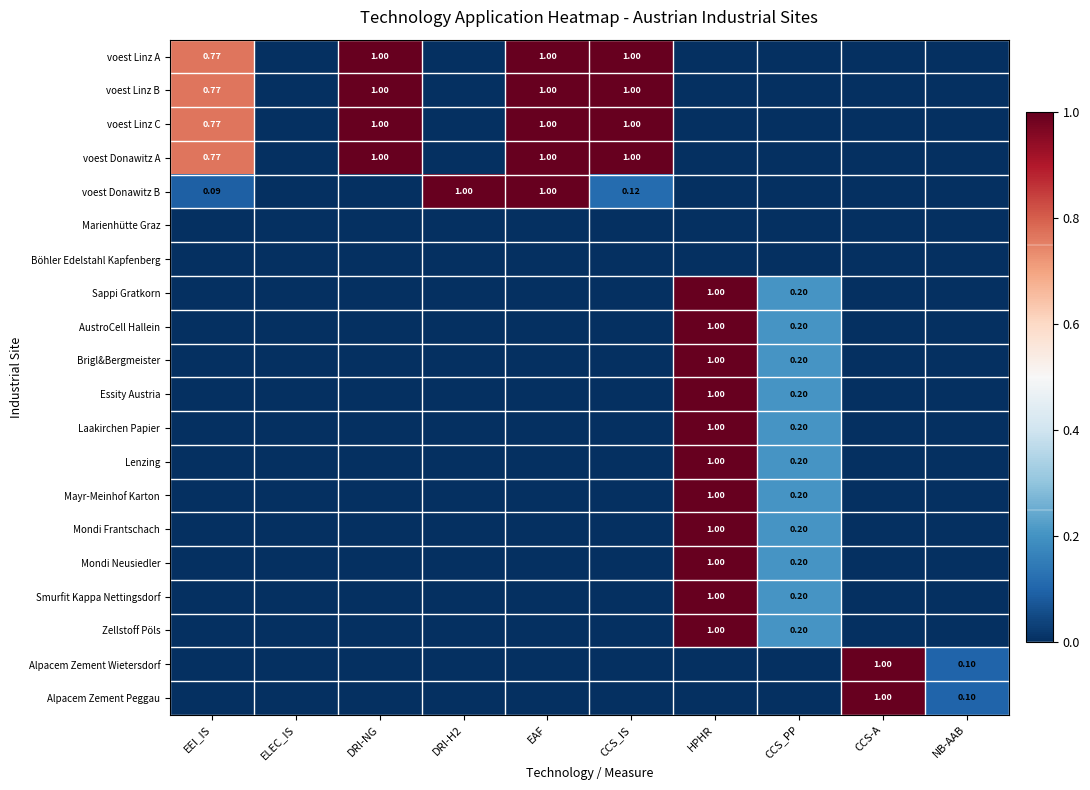

At which label is voest Linz A closest to 0?

ELEC_IS